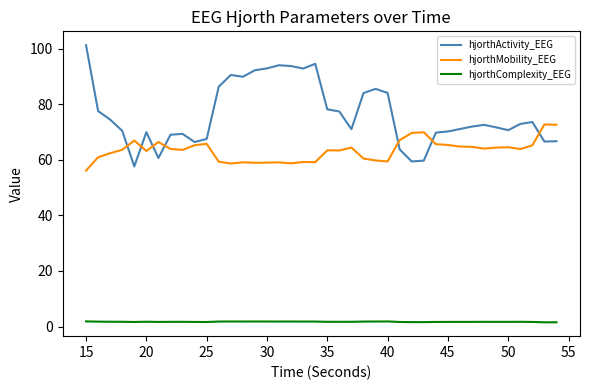

What is the difference between the maximum and minimum values in the hjorthActivity_EEG series?

43.6